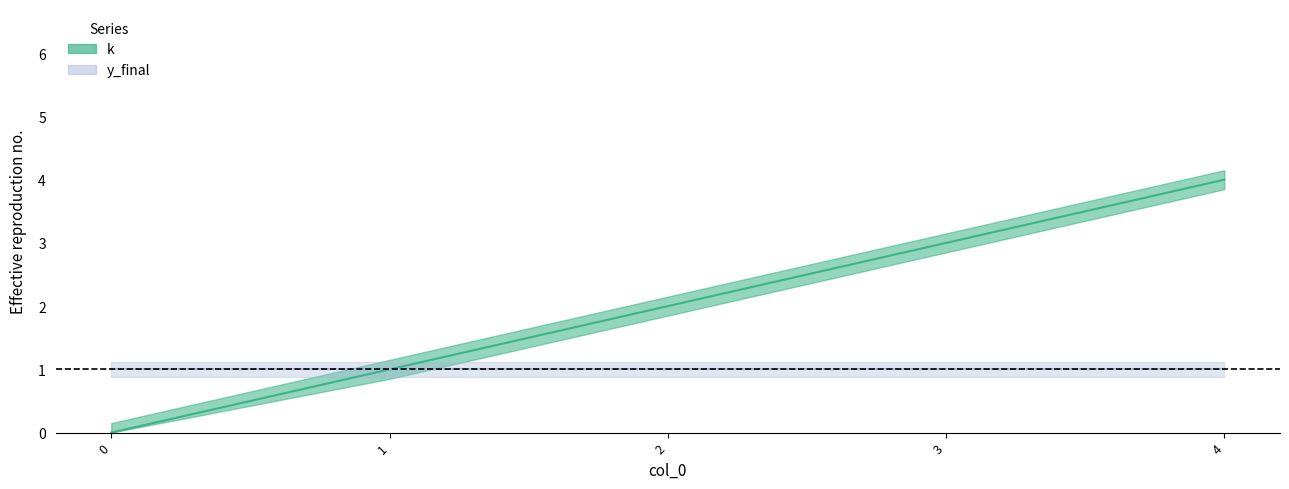

What is the sum of all values?

10